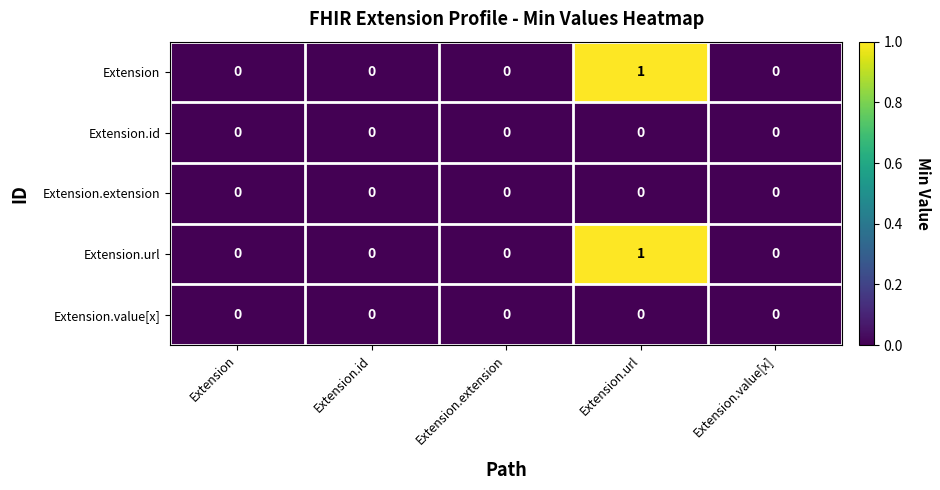

True or false: Extension.url has a value of -1 at Extension.id.

False